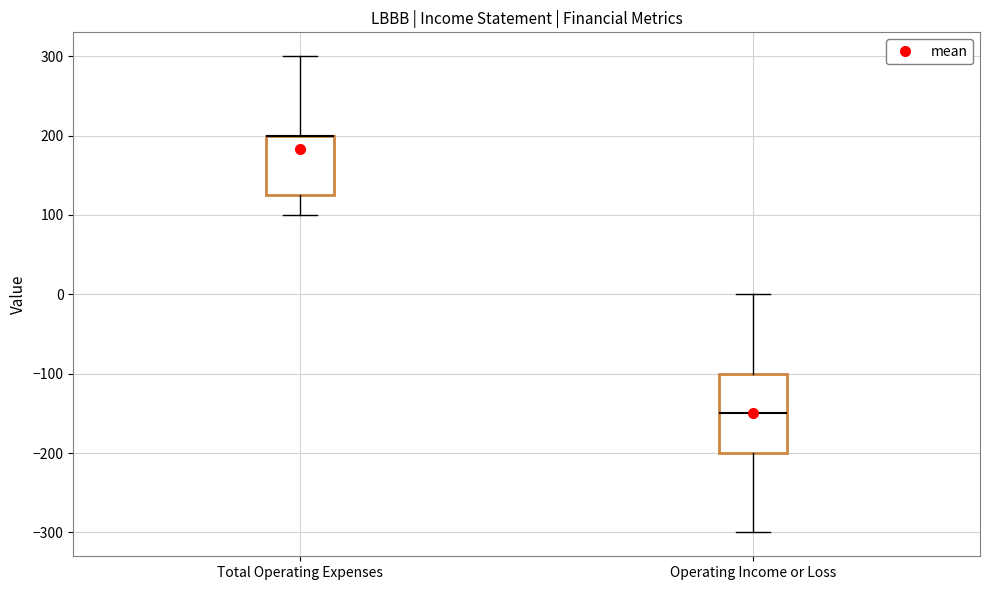

Reading left to right, transcribe this box plot: for each box, give where its median line is, the range the box spans, and where its two whiskers end, as read against the y-axis. The values are not printed on the chart, so give them approximately, as read against the axis.

Total Operating Expenses: median 200 (drawn on the box's upper edge), box 130 to 200, whiskers 100 to 300
Operating Income or Loss: median -150, box -200 to -100, whiskers -300 to 0